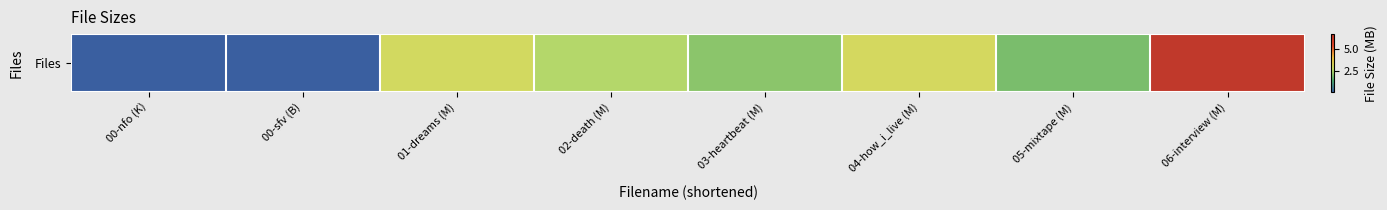

Count the number of values greater than 2.

5